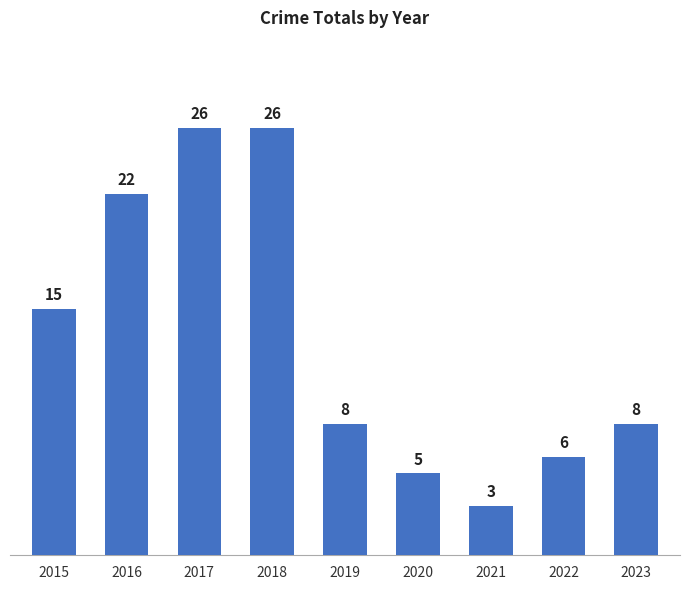

What is the greatest value displayed?

26